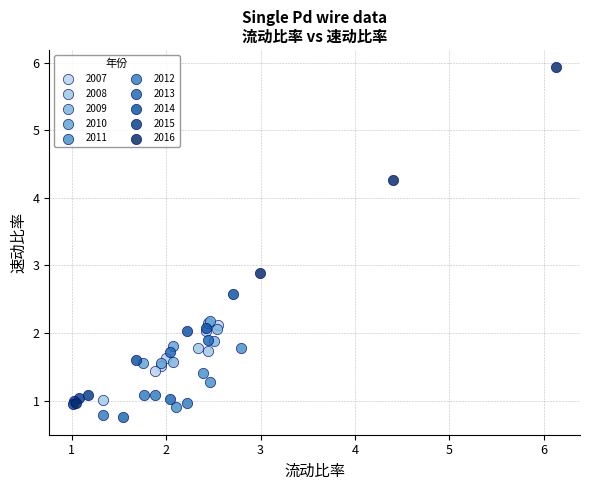

Which series has the widest spread of Y values?

2016